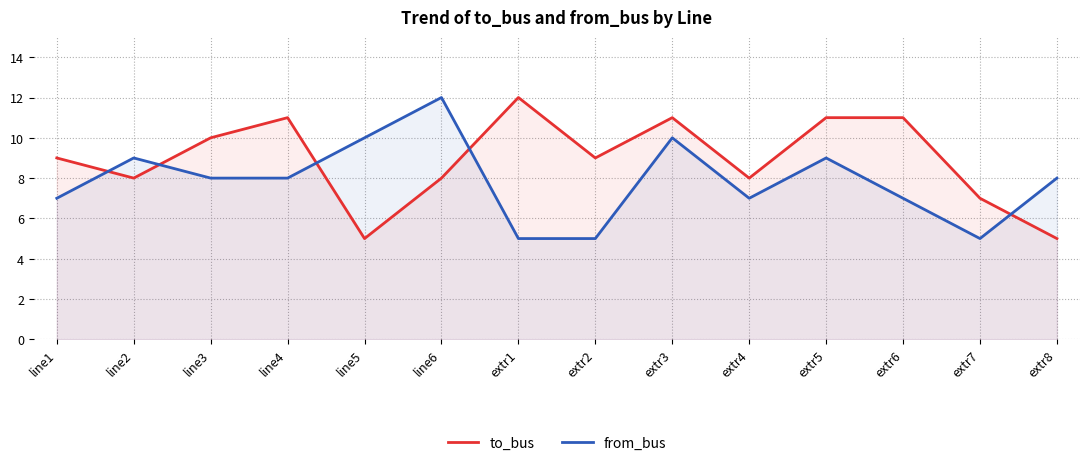

What is the difference between the from_bus values at extr5 and extr6?

2